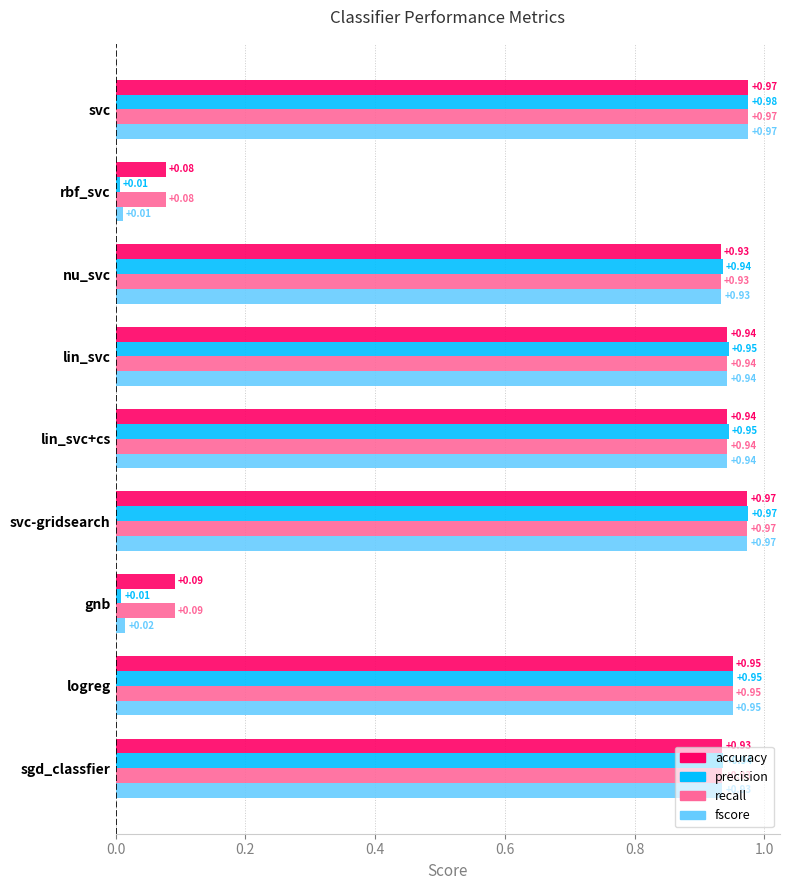

At which label is fscore closest to 0?

rbf_svc